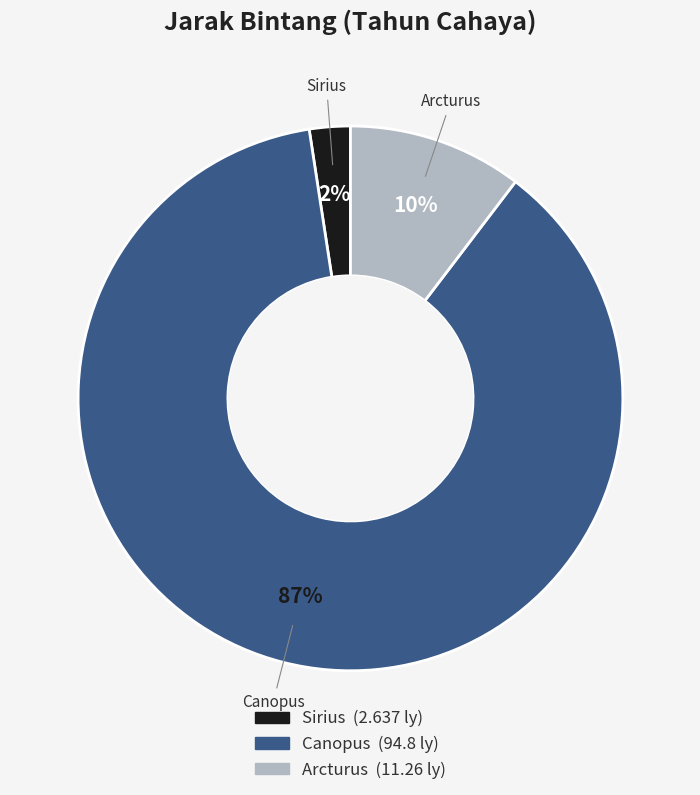

Does Canopus represent more than half of the total?

Yes